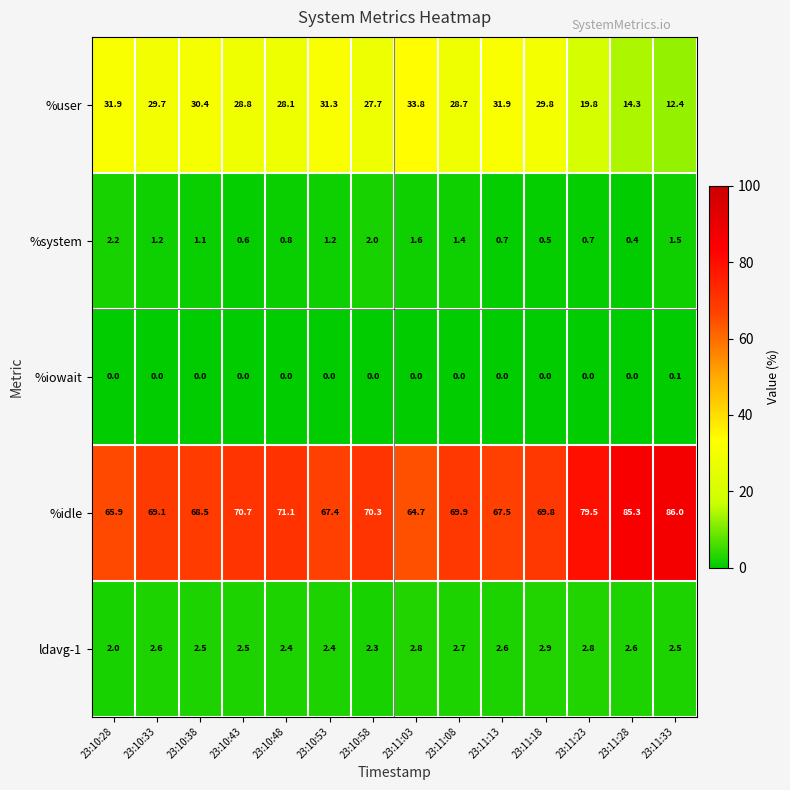

List the series in order of their peak value, lowest first.

%iowait, %system, ldavg-1, %user, %idle